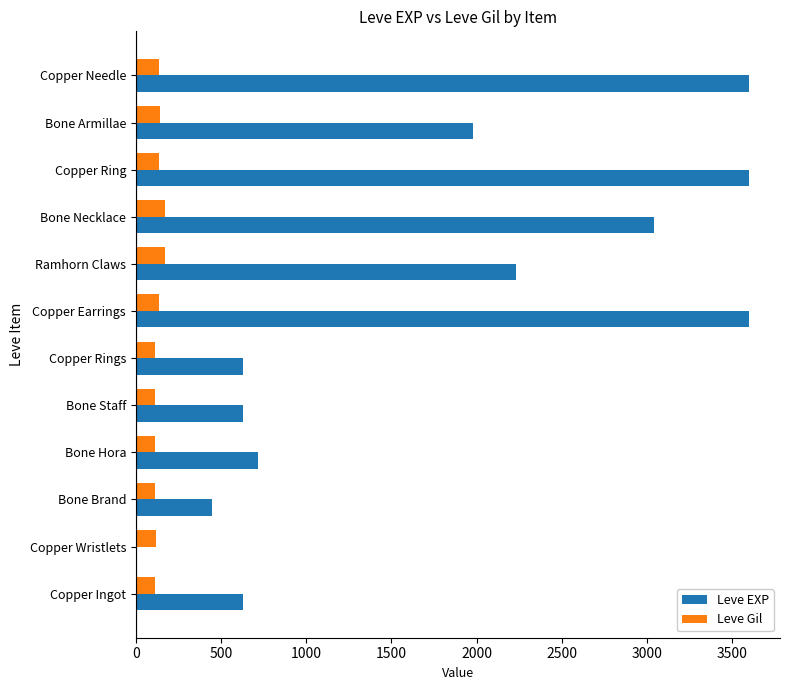

Between Copper Wristlets and Bone Staff, which series saw the biggest shift?

Leve EXP